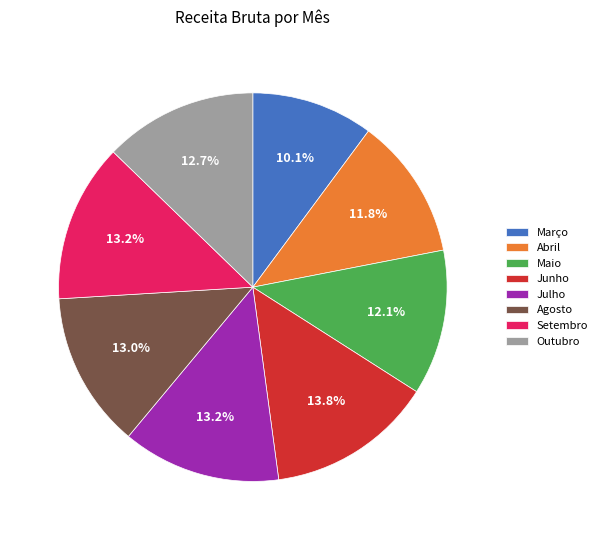

How many slices are in this pie chart?

8